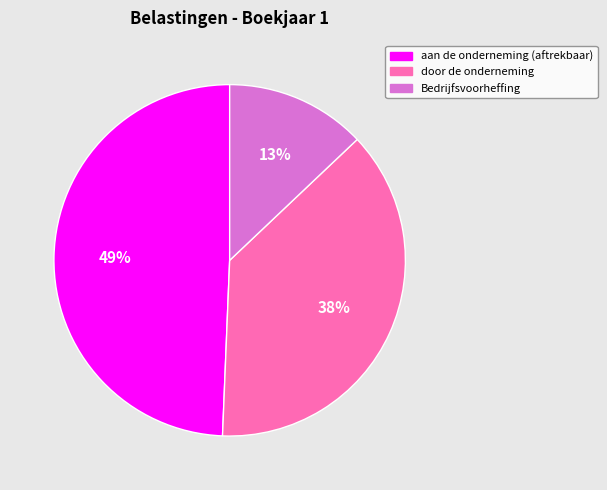

Combined, do Bedrijfsvoorheffing and door de onderneming account for over 50%?

Yes